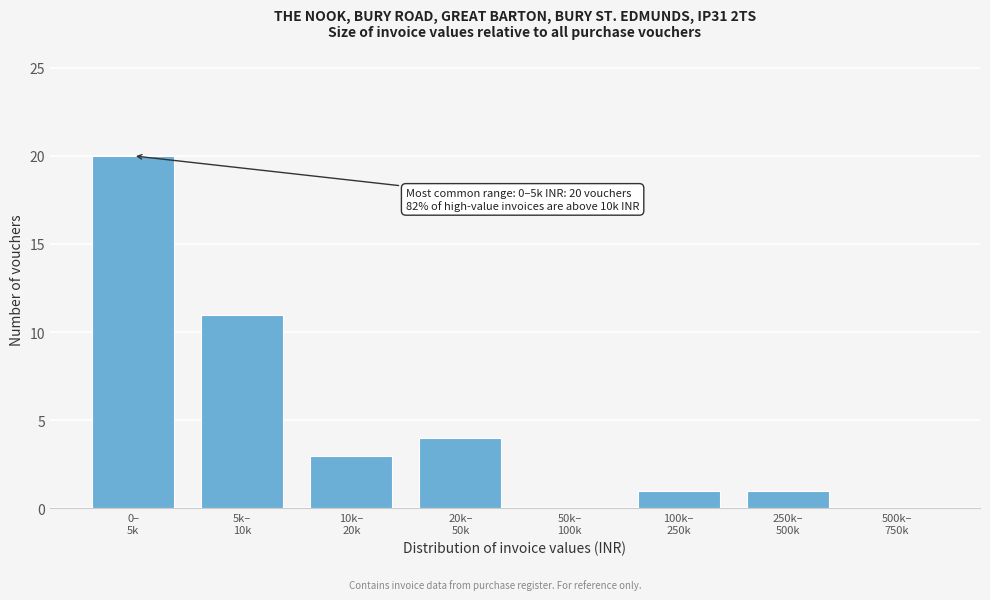

What is the greatest value displayed?

20